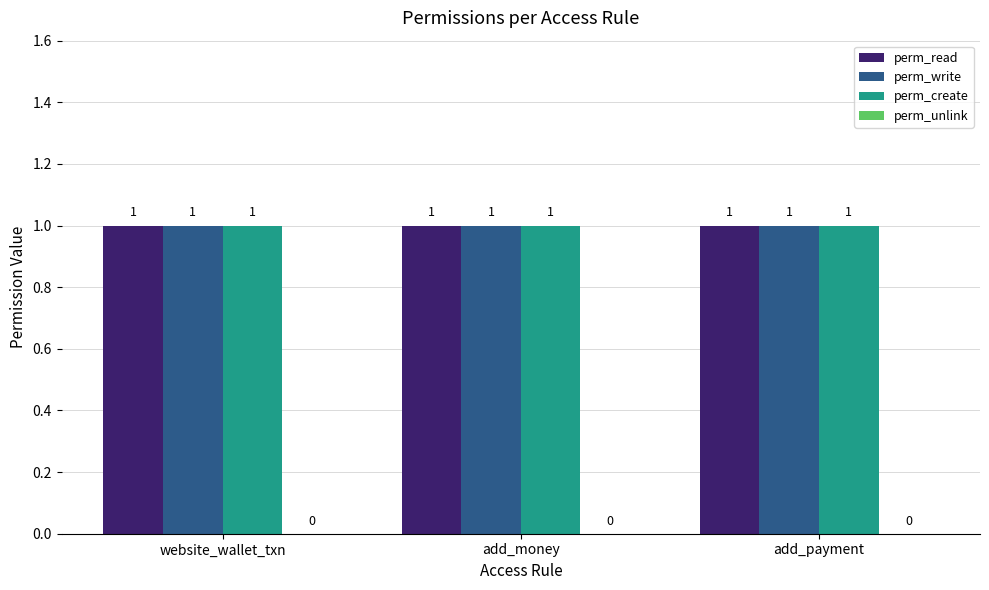

List the labels in order of perm_unlink value, smallest first.

website_wallet_txn, add_money, add_payment